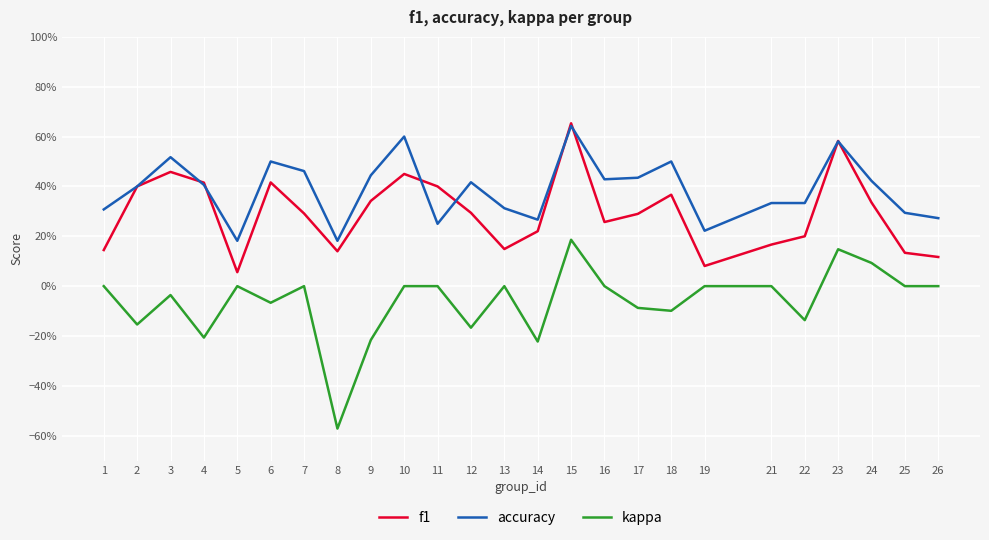

Rank the categories by f1 value from highest to lowest.

15, 23, 3, 10, 6, 4, 2, 11, 18, 9, 24, 12, 7, 17, 16, 14, 22, 21, 13, 1, 8, 25, 26, 19, 5